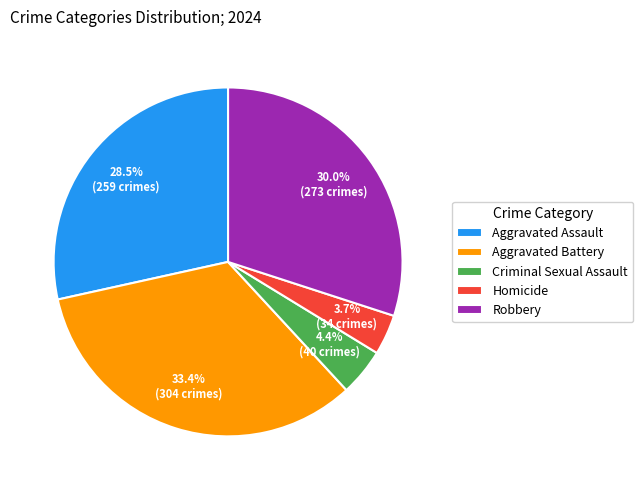

Does Aggravated Assault account for over 50% of the chart?

No